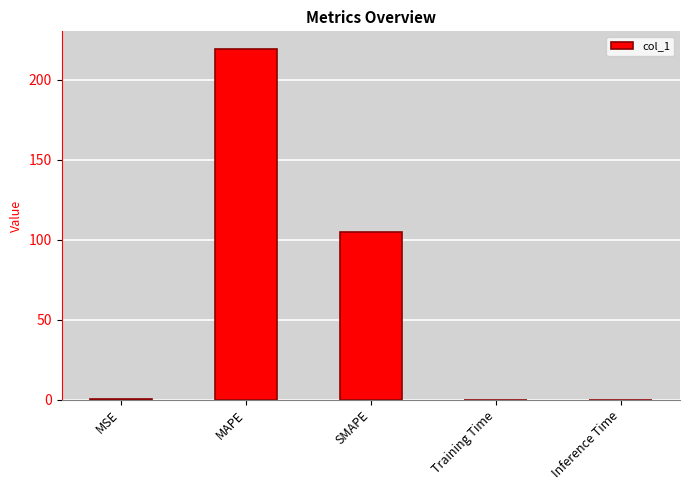

True or false: the data shows 0.0 at Training Time.

True